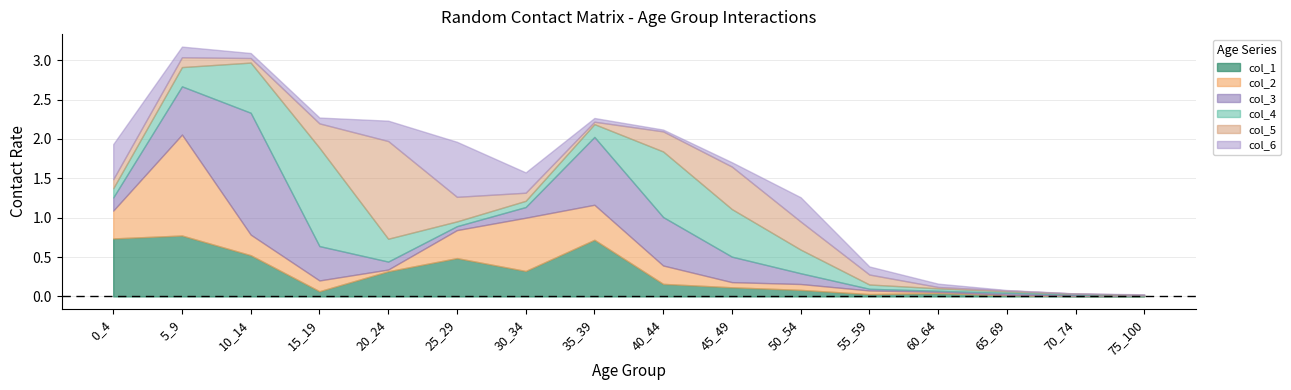

True or false: col_5 has more than 2 points higher than both neighbors.

True